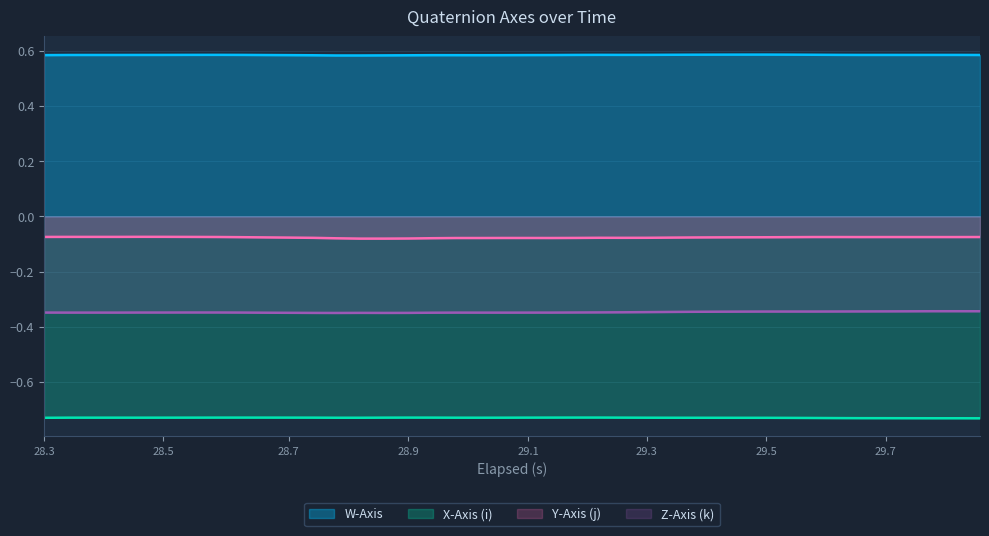

The value of Y-Axis (j) at 29.1 is -0.0. True or false?

False